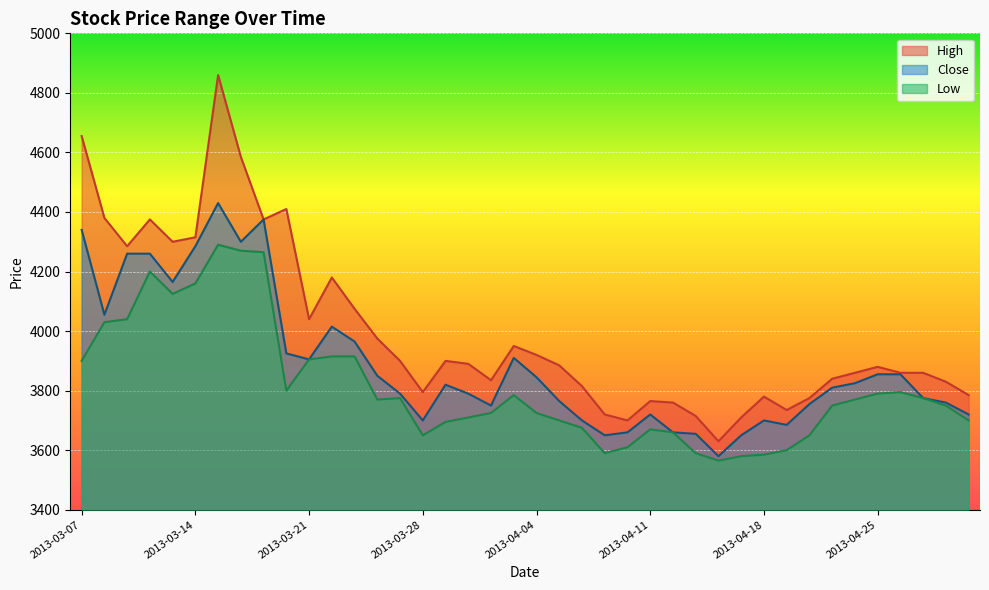

True or false: High and Low cross at least once.

False